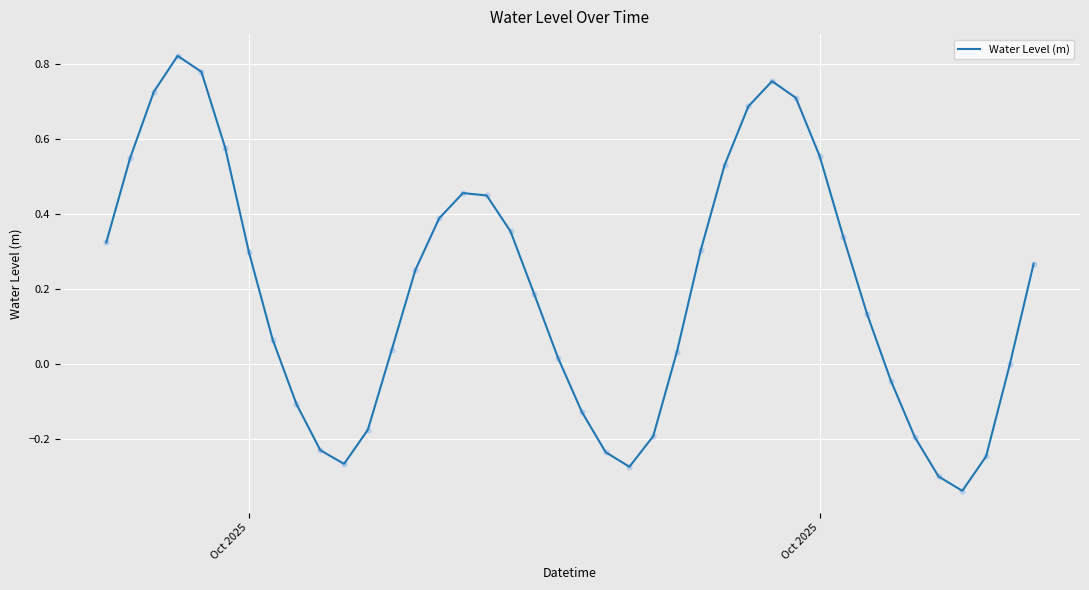

What is the difference between the maximum and minimum values?

1.2